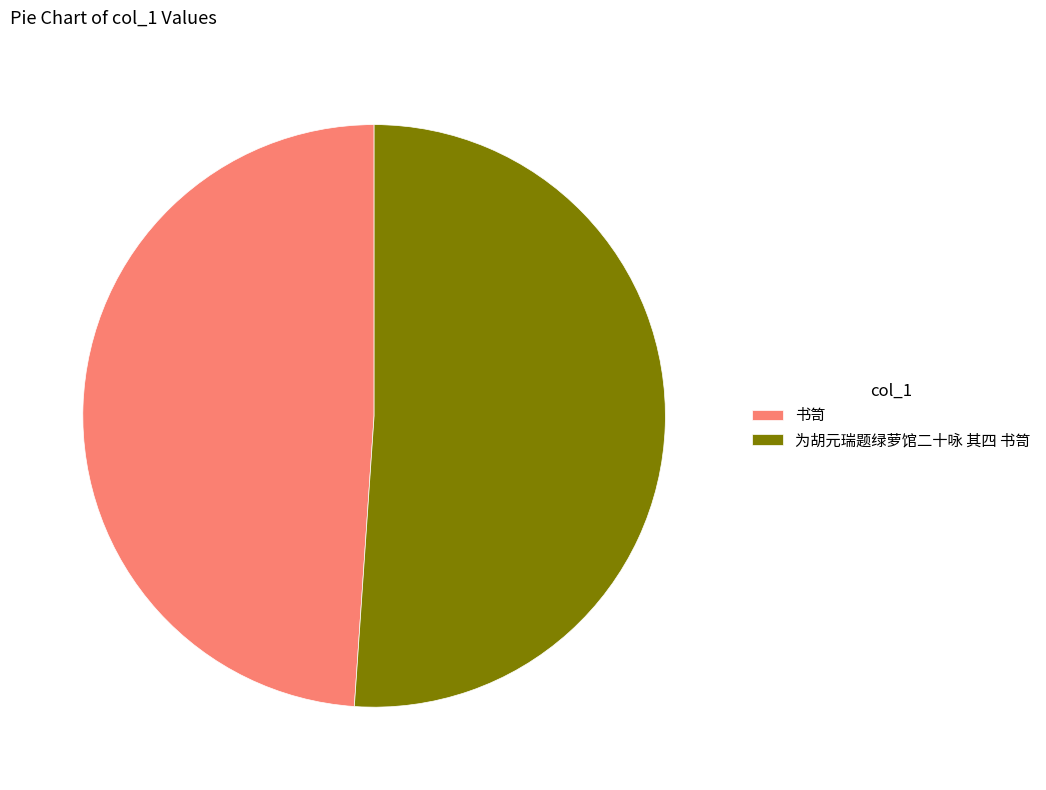

Between 书笥 and 为胡元瑞题绿萝馆二十咏 其四 书笥, which is larger?

为胡元瑞题绿萝馆二十咏 其四 书笥